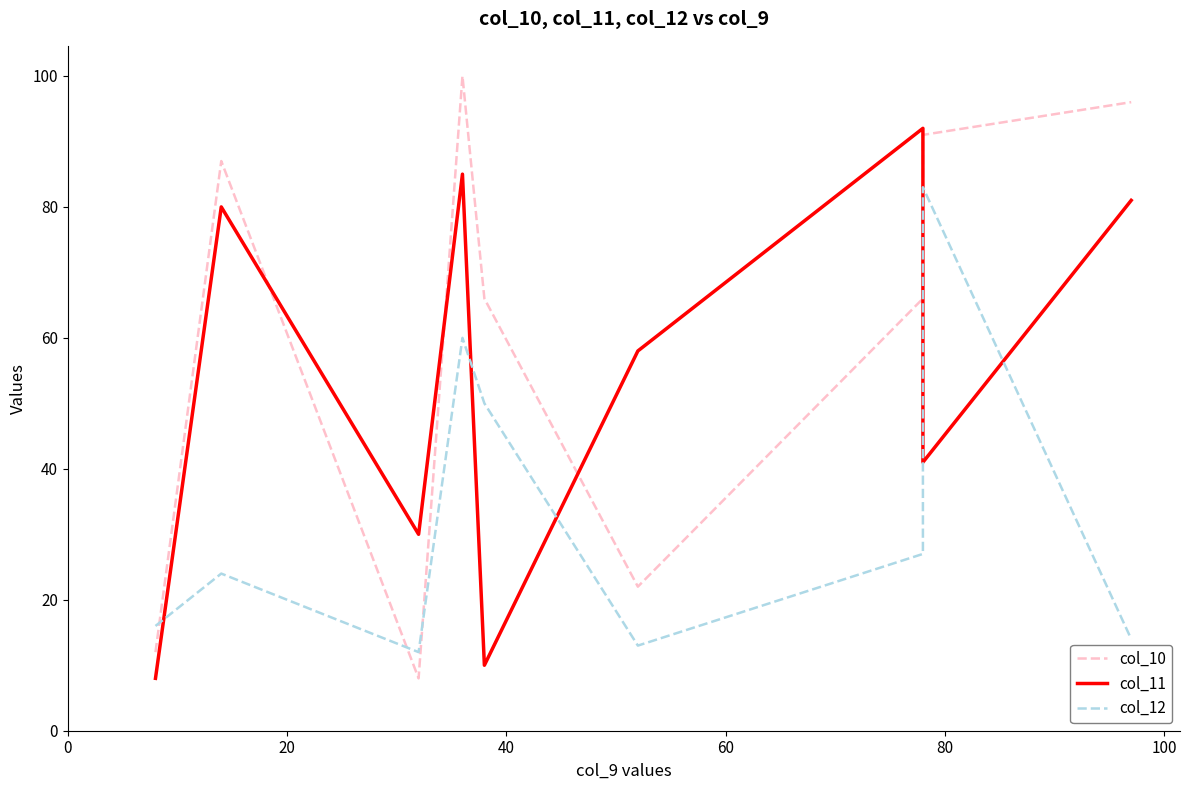

What is the average value of the col_12 series?

33